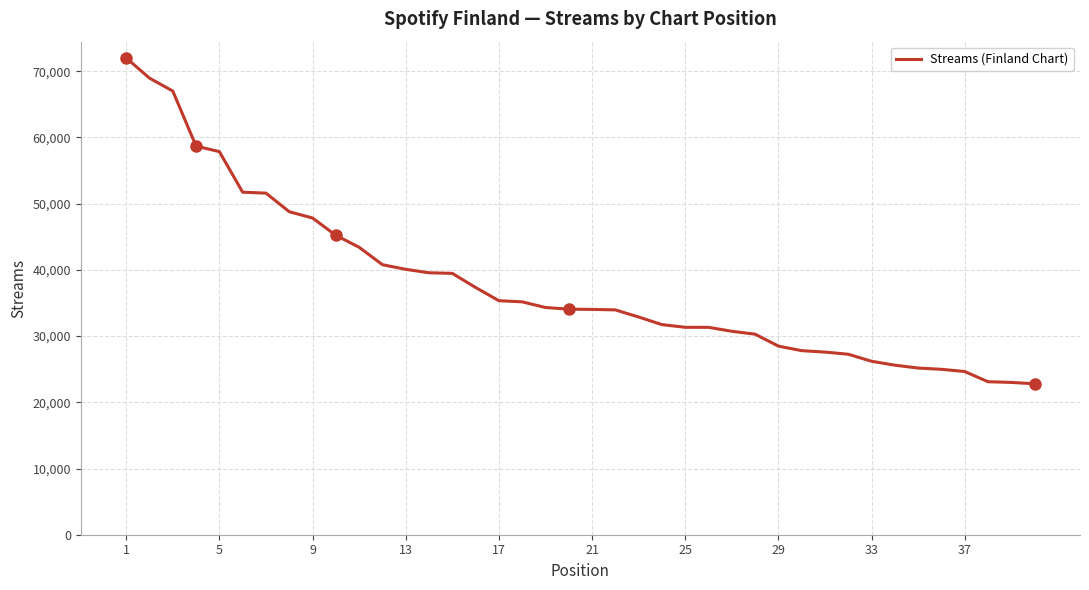

What is the minimum value shown in the chart?

22797